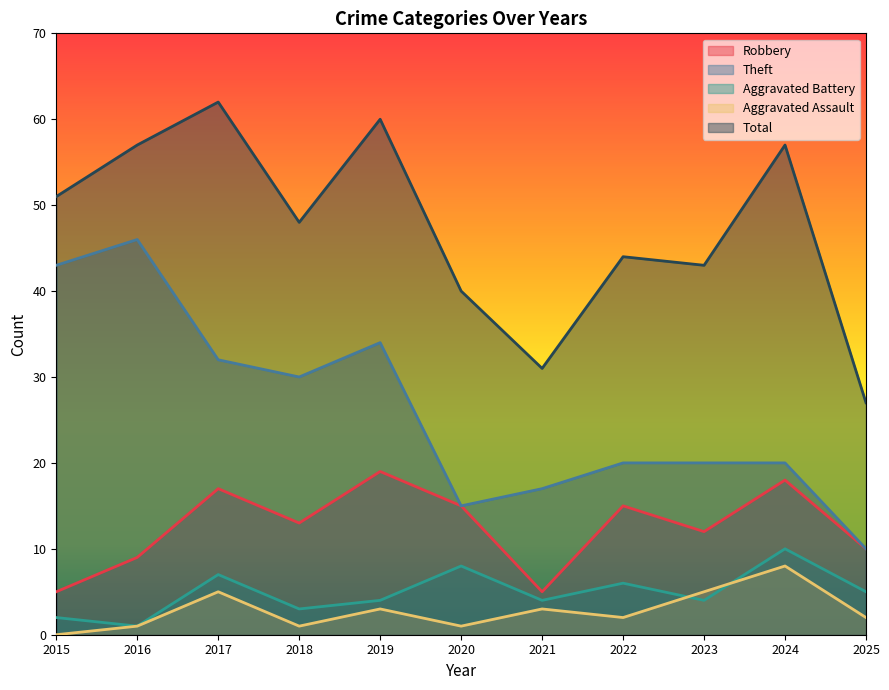

What is the average value of the Robbery series?

13